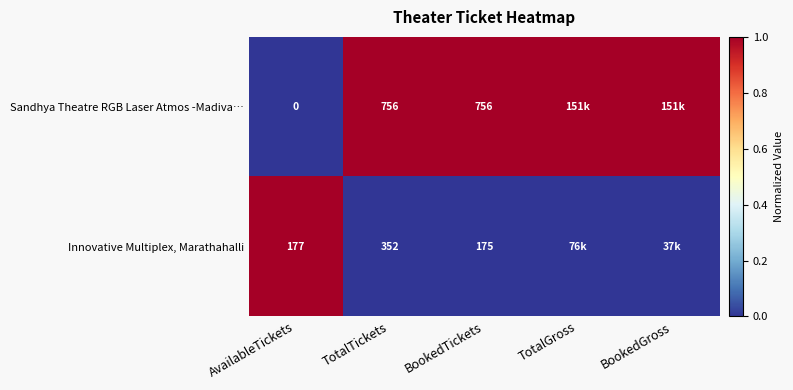

What is the total value across all series at AvailableTickets?

177